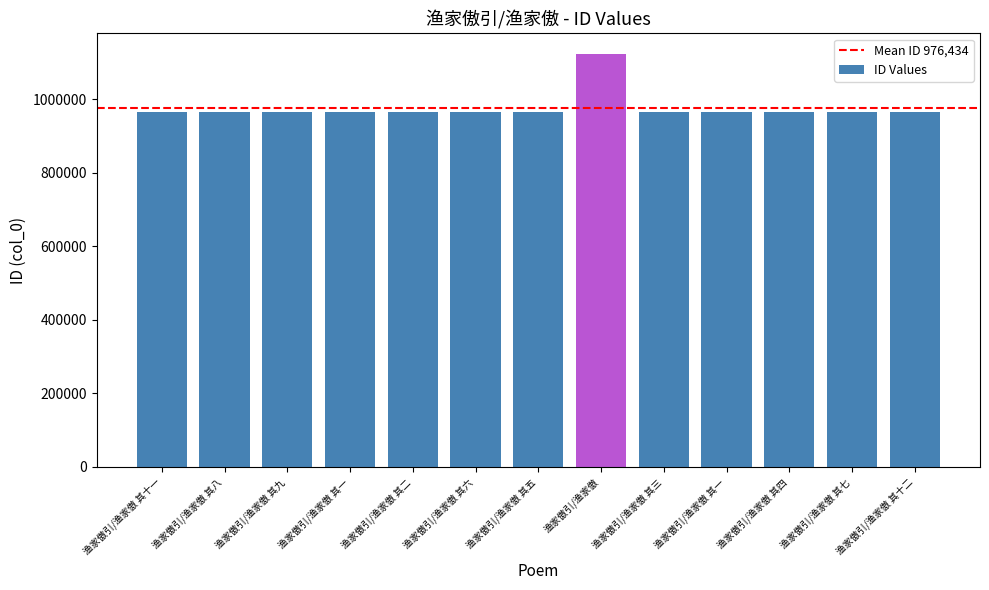

Which has a higher value, 渔家傲引/渔家傲 其四 or 渔家傲引/渔家傲 其十二?

渔家傲引/渔家傲 其四